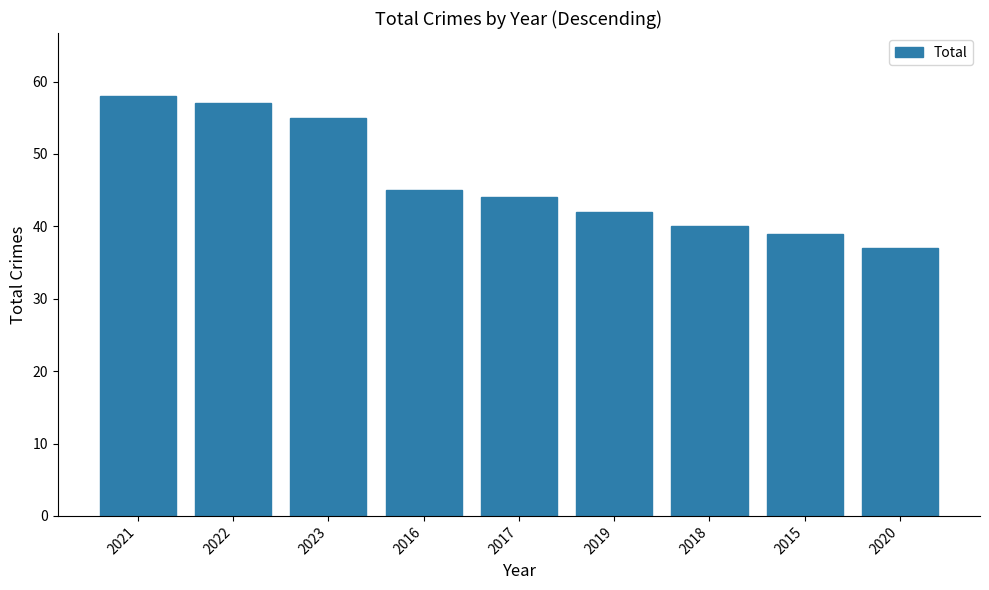

Which category has the highest value across all series?

2021